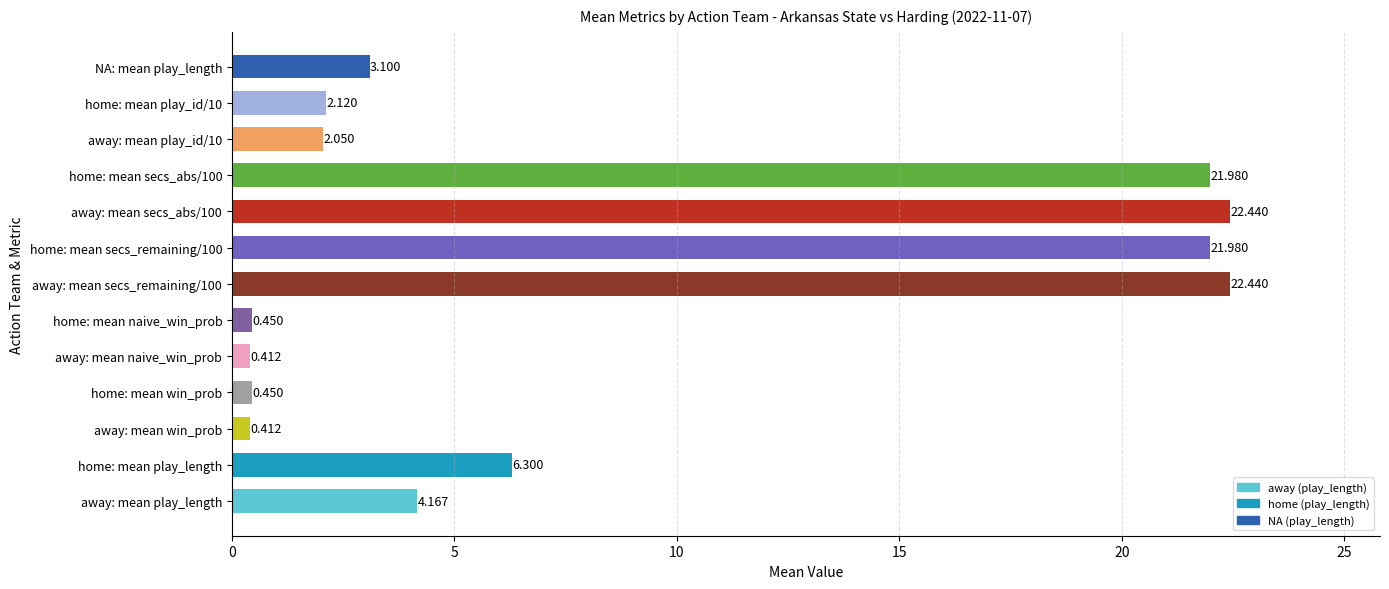

Where is the data nearest to the value 11?

home: mean play_length